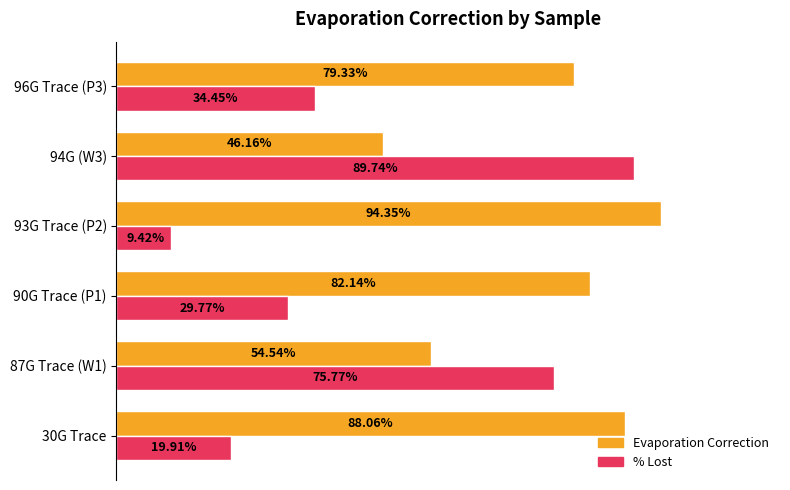

What are all the series names shown in the legend?

Evaporation Correction, % Lost